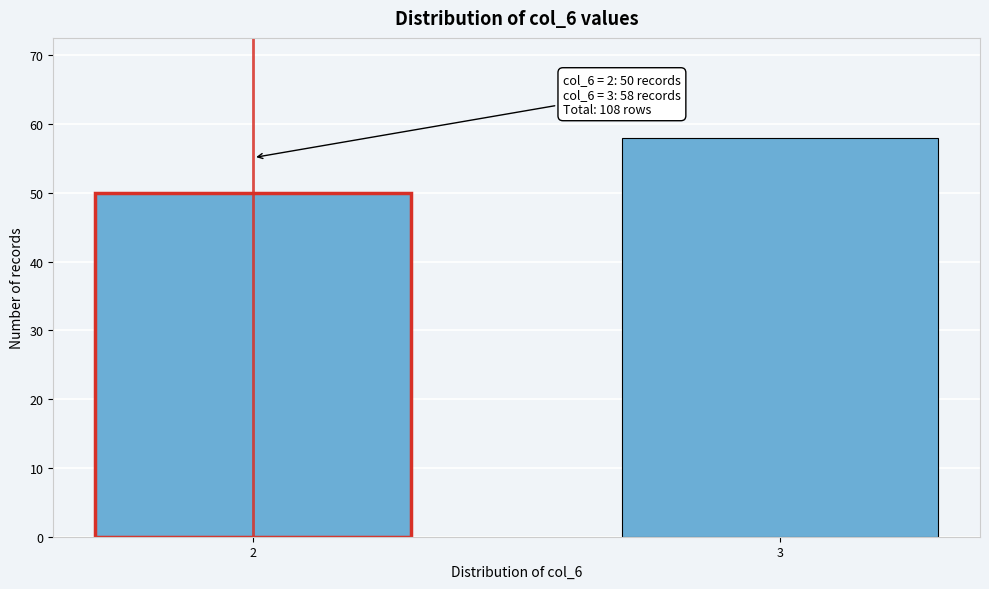

Reading left to right, what are all the values shown in this chart?

50	58